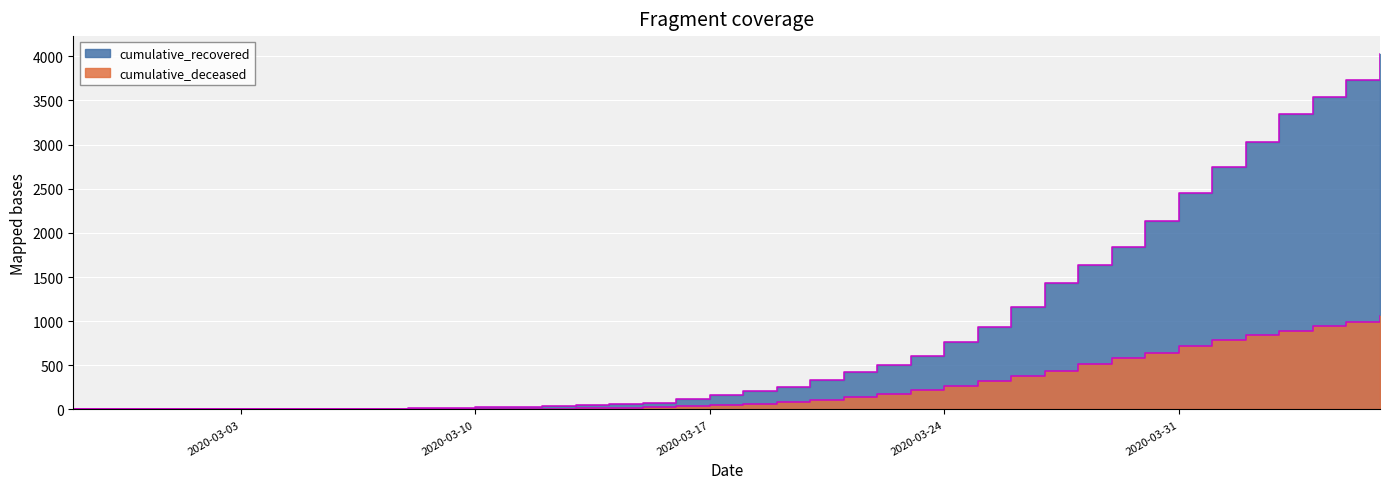

What is the difference between the cumulative_recovered values at 2020-03-17 and 2020-04-03?

3192